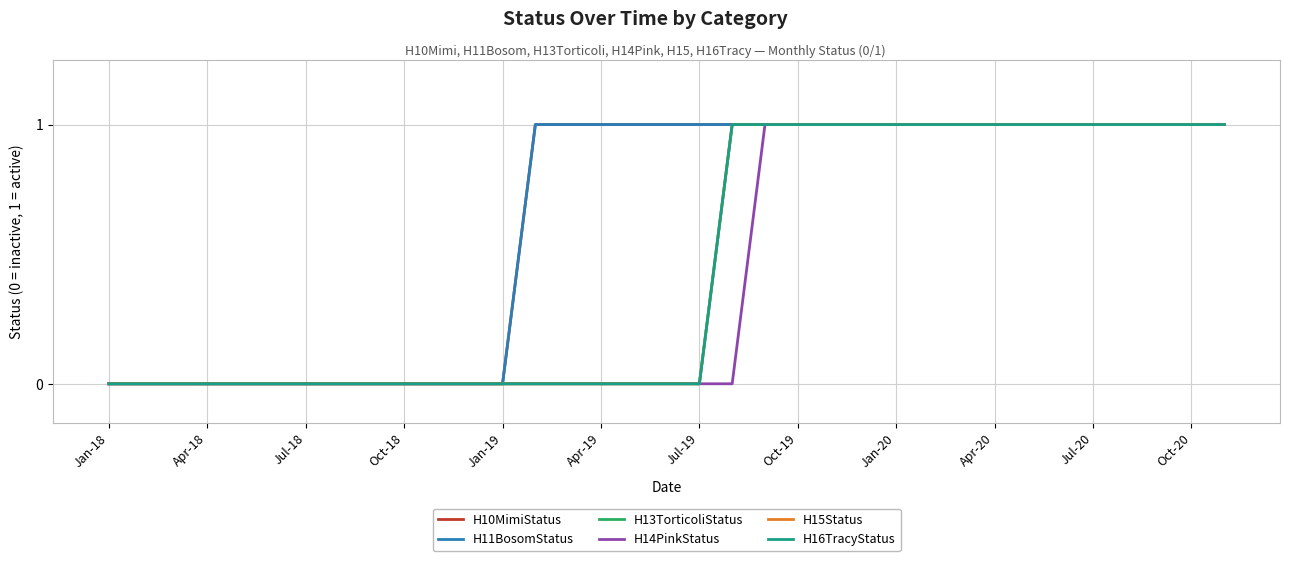

True or false: H13TorticoliStatus and H15Status intersect in this chart.

False